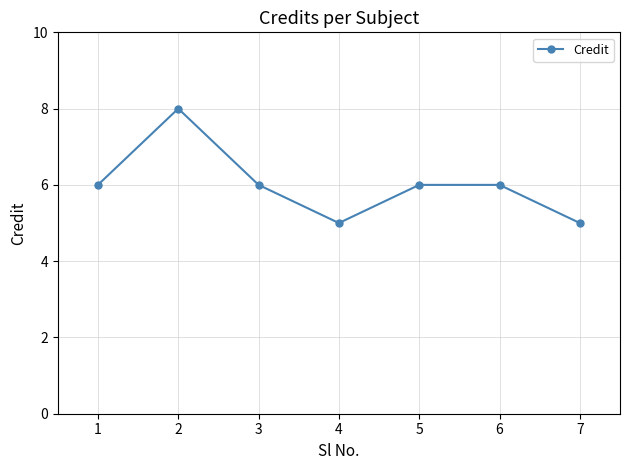

How many series are shown in this chart?

1